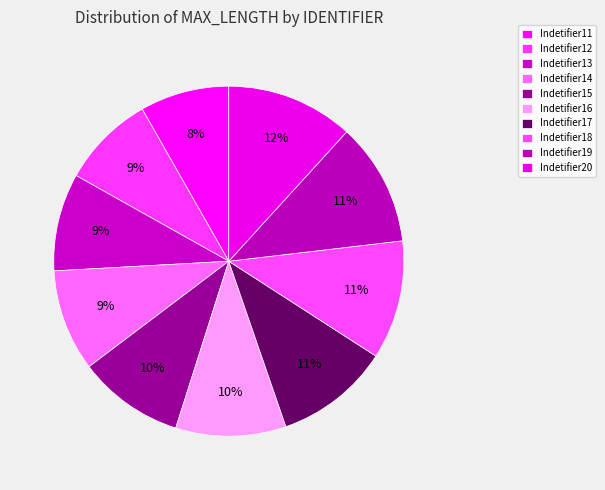

What portion of the pie excludes Indetifier15?

90.2%